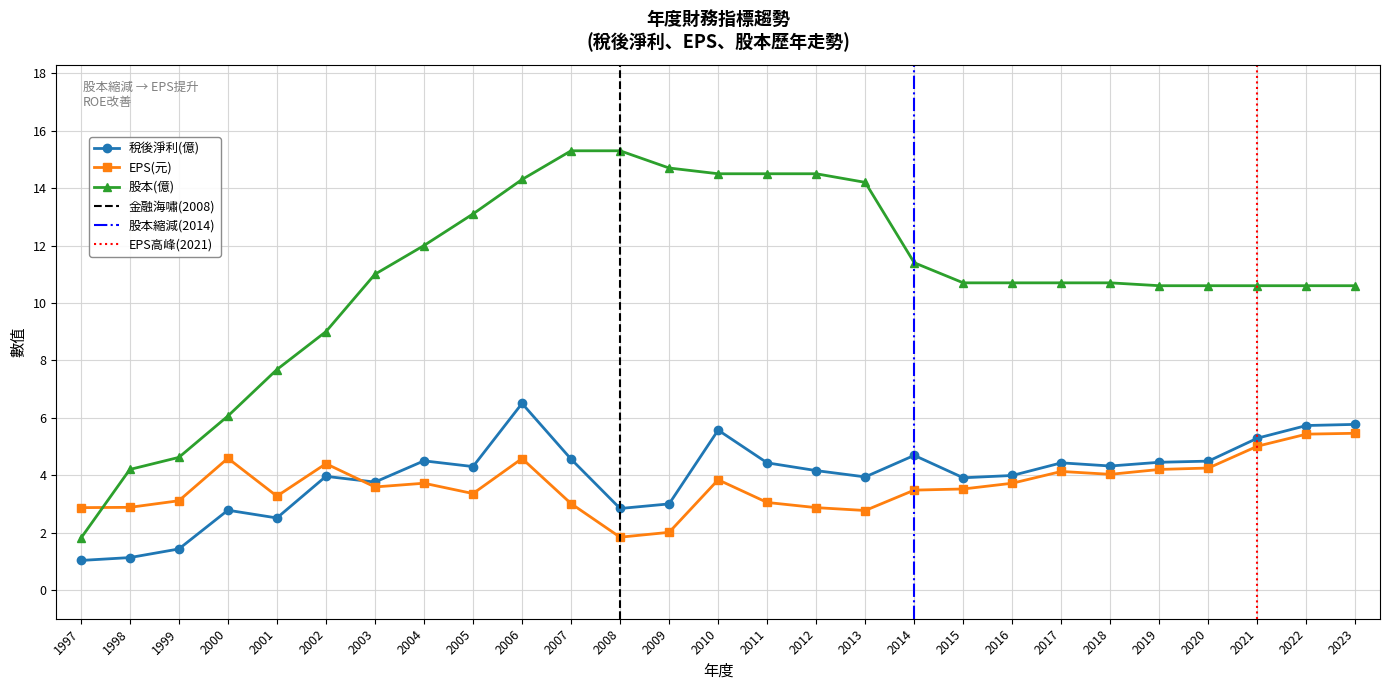

What is the difference between the second highest and minimum values in the 股本(億) series?

13.5